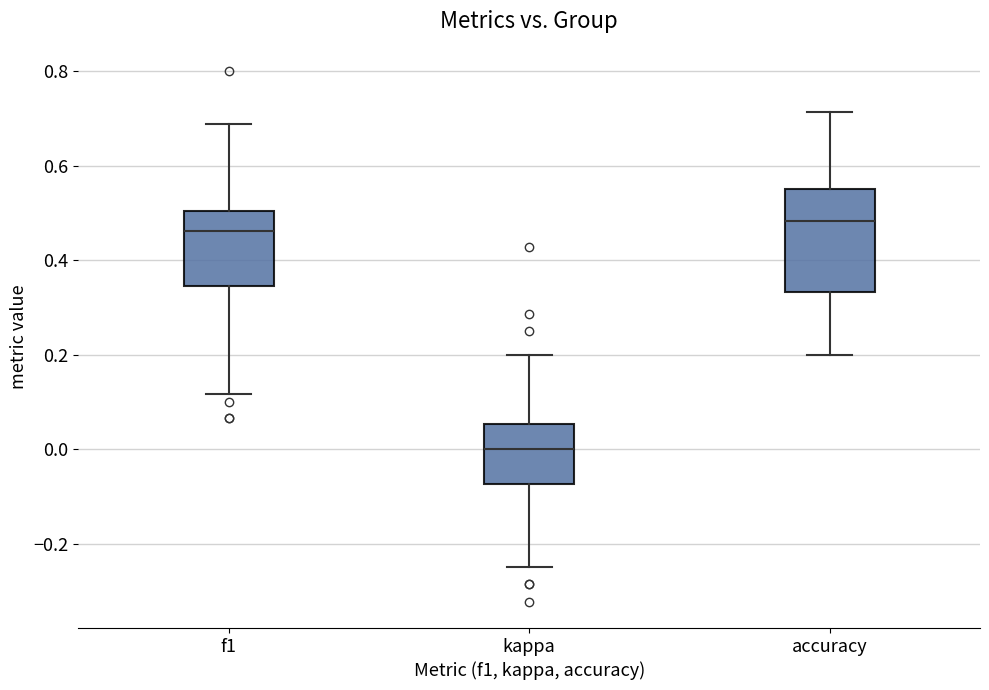

Reading left to right, read every box against the y-axis: the position of its median line, the range the box covers, and the ends of its whiskers. The values are not printed on the chart, so give them approximately, as read against the axis.

f1: median 0.46, box 0.34 to 0.50, whiskers 0.12 to 0.68
kappa: median 0.00, box -0.08 to 0.06, whiskers -0.24 to 0.20
accuracy: median 0.48, box 0.34 to 0.56, whiskers 0.20 to 0.72